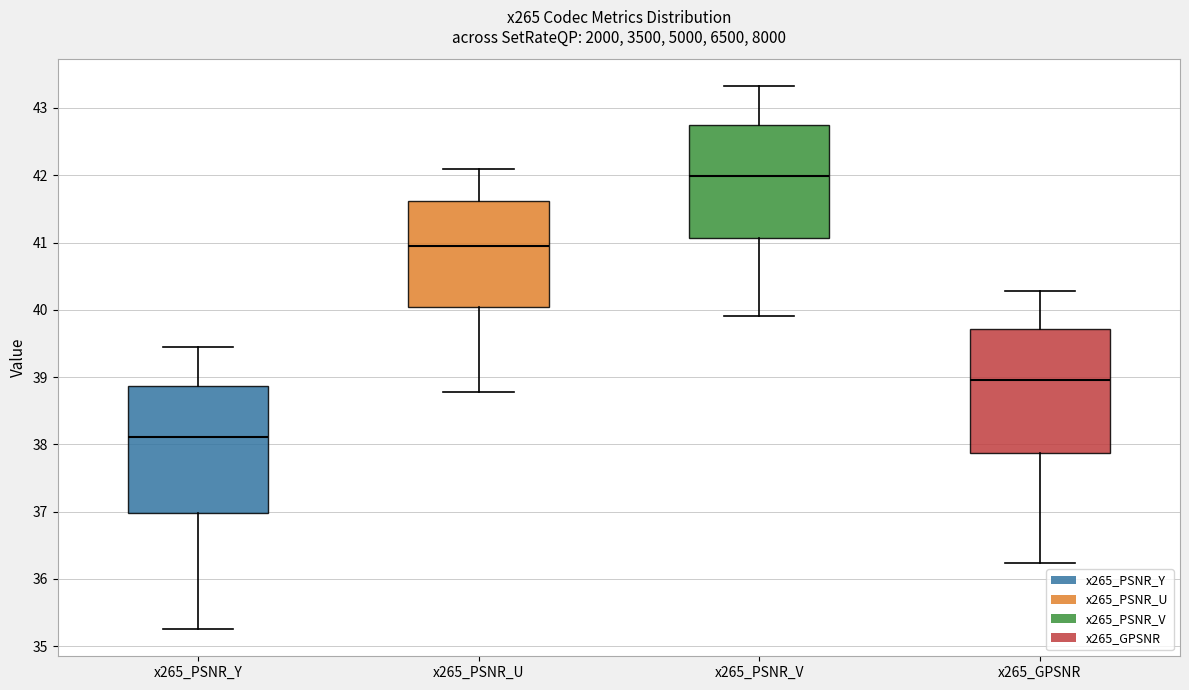

Which box has the highest median line?

x265_PSNR_V